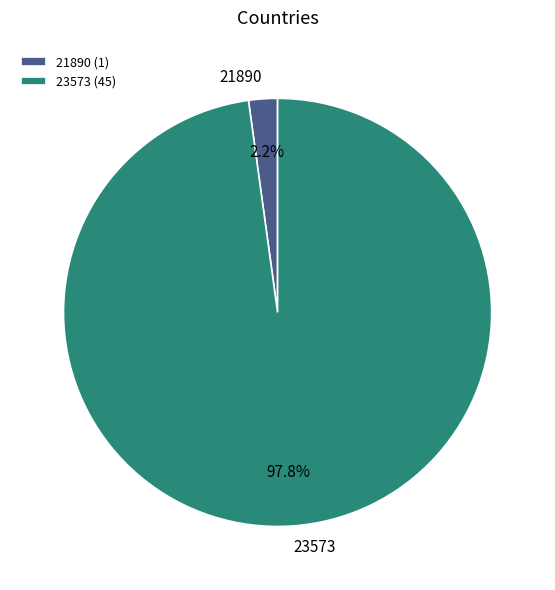

True or false: 21890 accounts for 2% of the total.

True